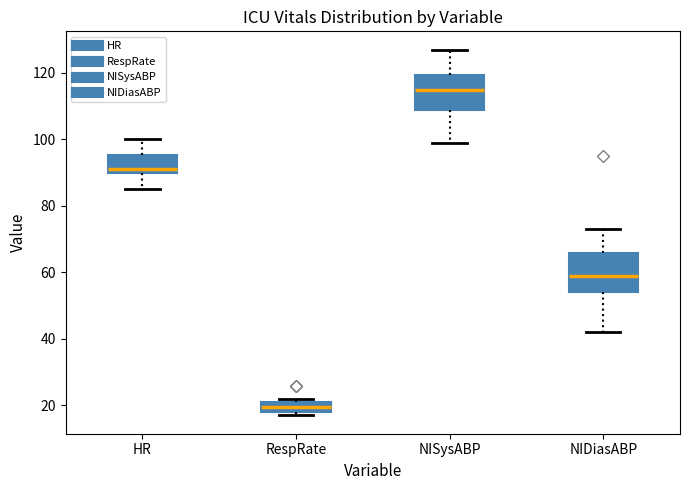

Reading left to right, transcribe this box plot: for each box, give where its median line is, the range the box spans, and where its two whiskers end, as read against the y-axis. The values are not printed on the chart, so give them approximately, as read against the axis.

HR: median 92, box 90 to 96, whiskers 86 to 100
RespRate: median 20, box 18 to 22, whiskers 18 (just below the box's lower edge) to 22 (just above the box's upper edge)
NISysABP: median 116, box 108 to 120, whiskers 100 to 128
NIDiasABP: median 60, box 54 to 66, whiskers 42 to 74